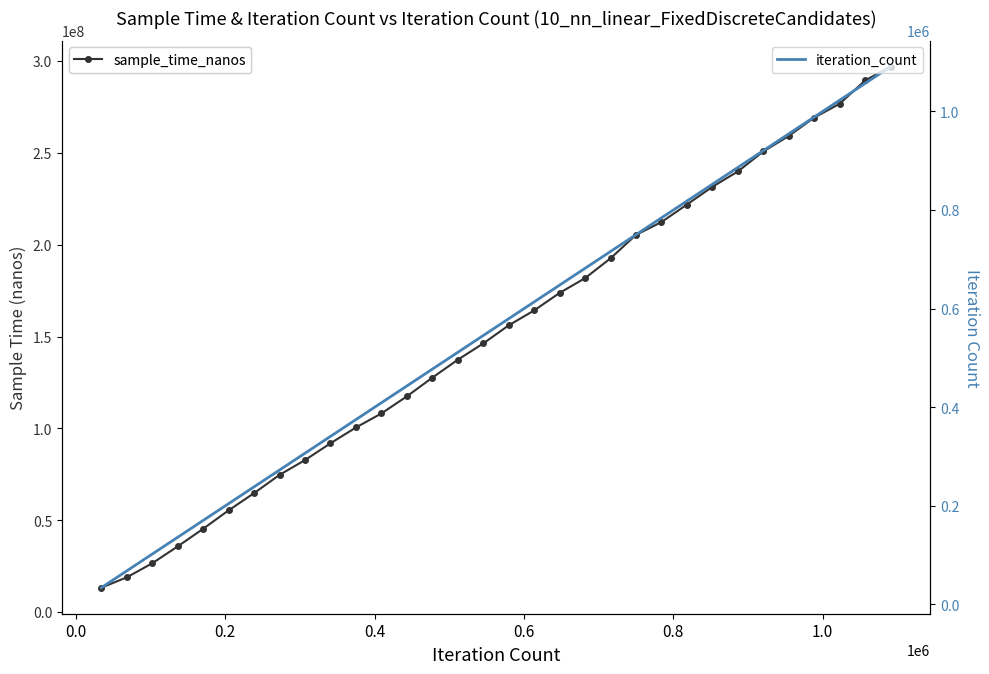

Is the value of iteration_count at 25 greater than the value of sample_time_nanos at 1.0?

No